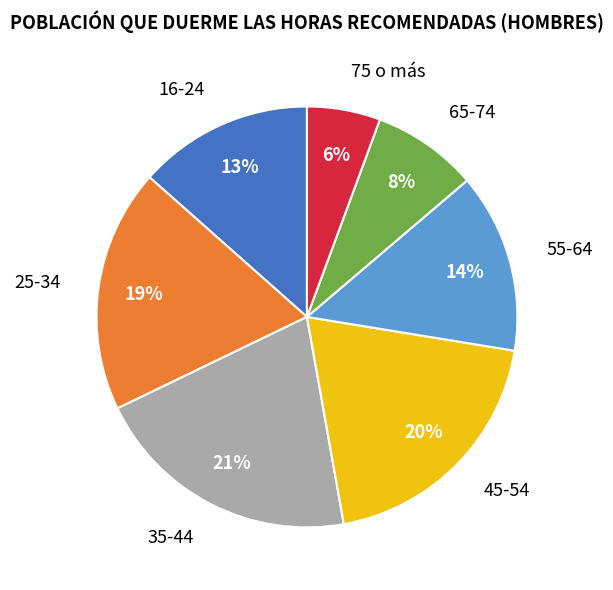

Is it true that 16-24 is 13% of the pie?

True